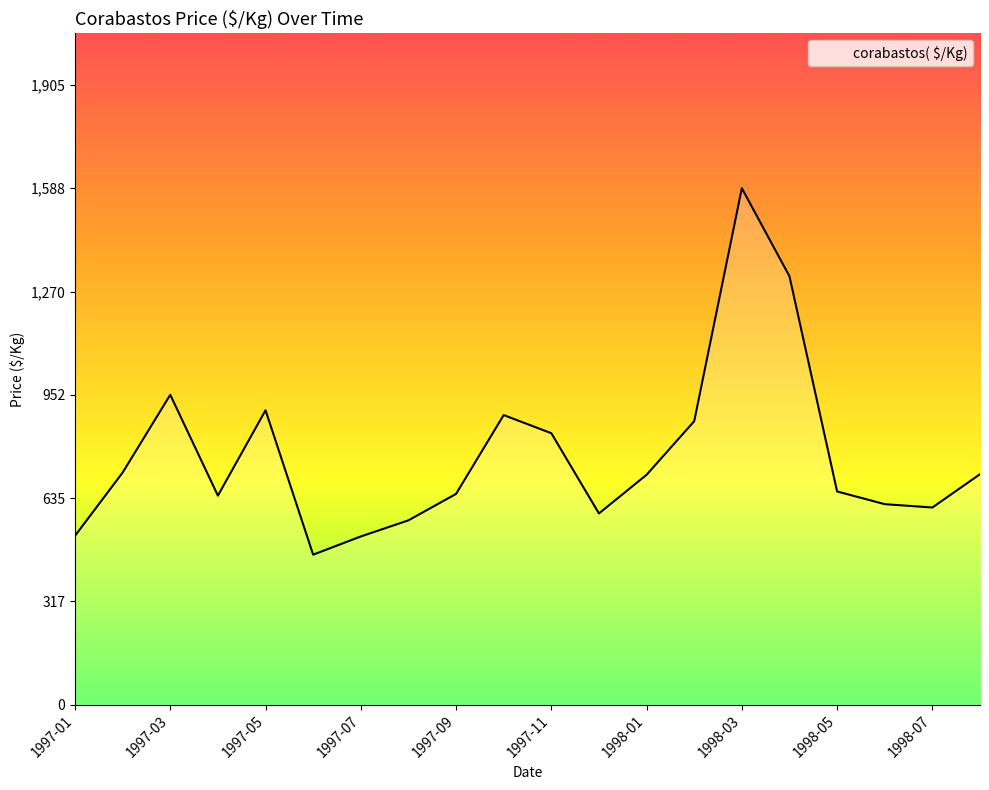

What is the difference between the maximum and minimum values?

1127.2